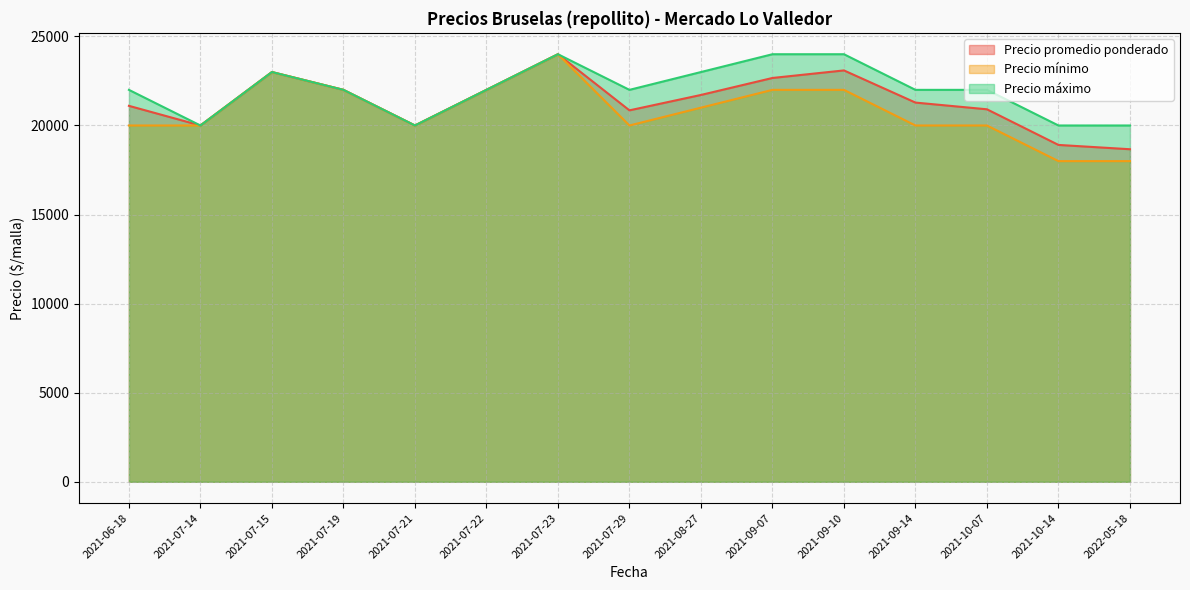

Does the chart display data point markers on the line(s)?

No